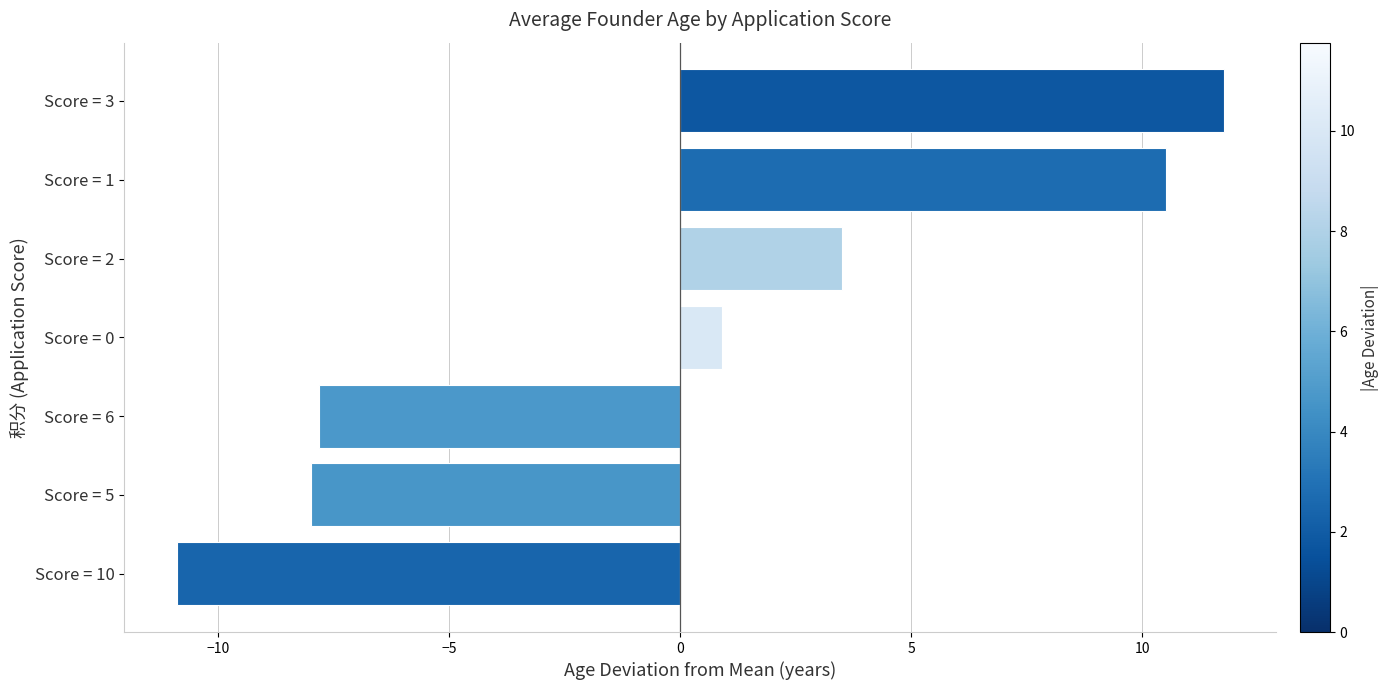

How many bars are there in total?

7